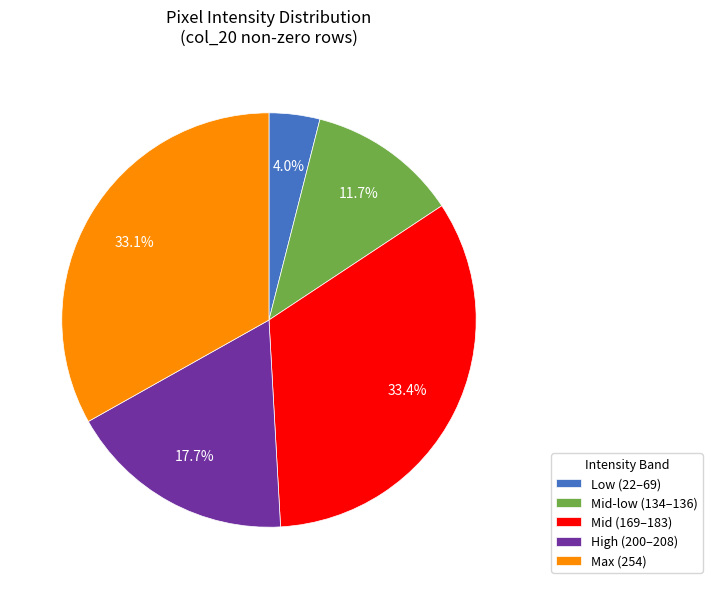

How much of the chart is everything except Max (254)?

66.9%